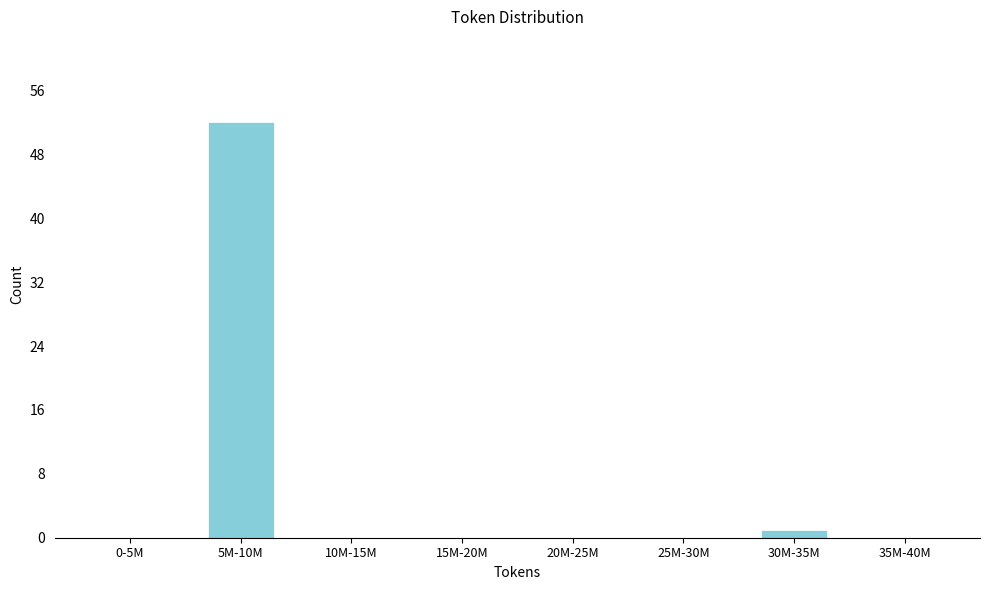

Reading left to right, list all the values displayed in this chart.

0-5M=0	5M-10M=52	10M-15M=0	15M-20M=0	20M-25M=0	25M-30M=0	30M-35M=1	35M-40M=0